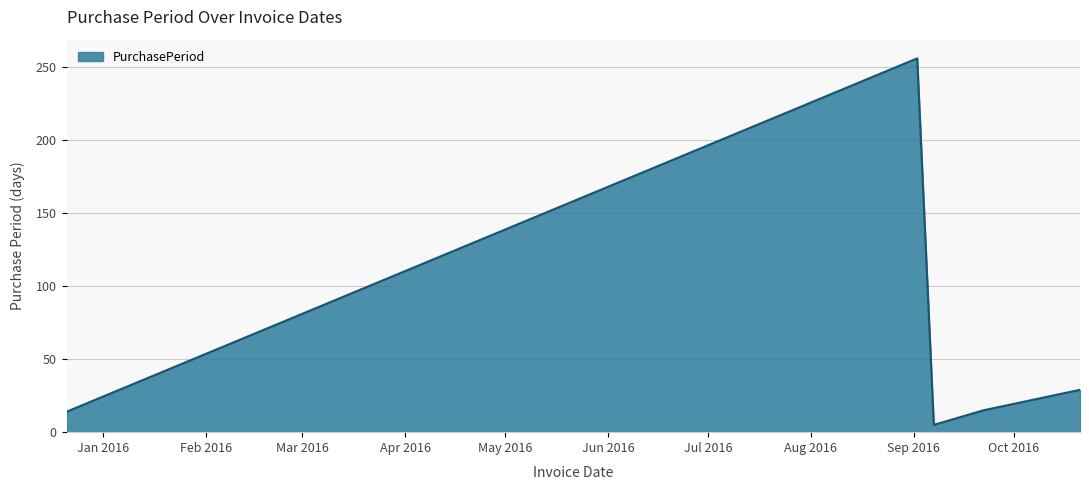

How many interior local valleys (lower than both neighbors) does the data have?

1